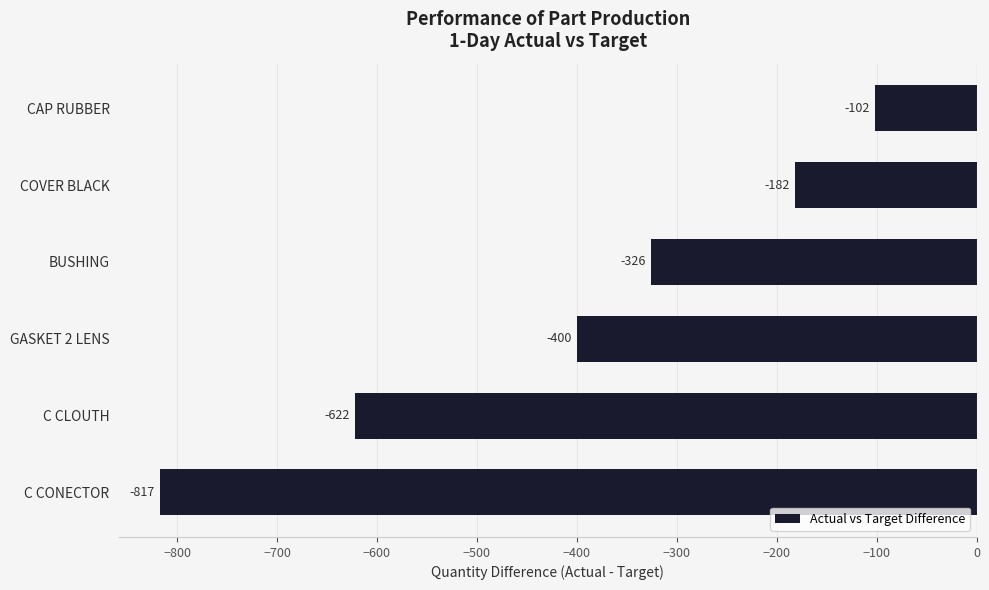

Which label corresponds to the smallest value in the chart?

C CONECTOR